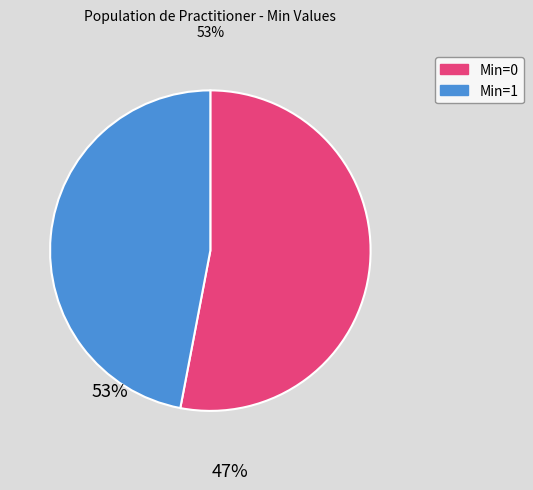

Which category has the biggest portion of the pie?

Min=0